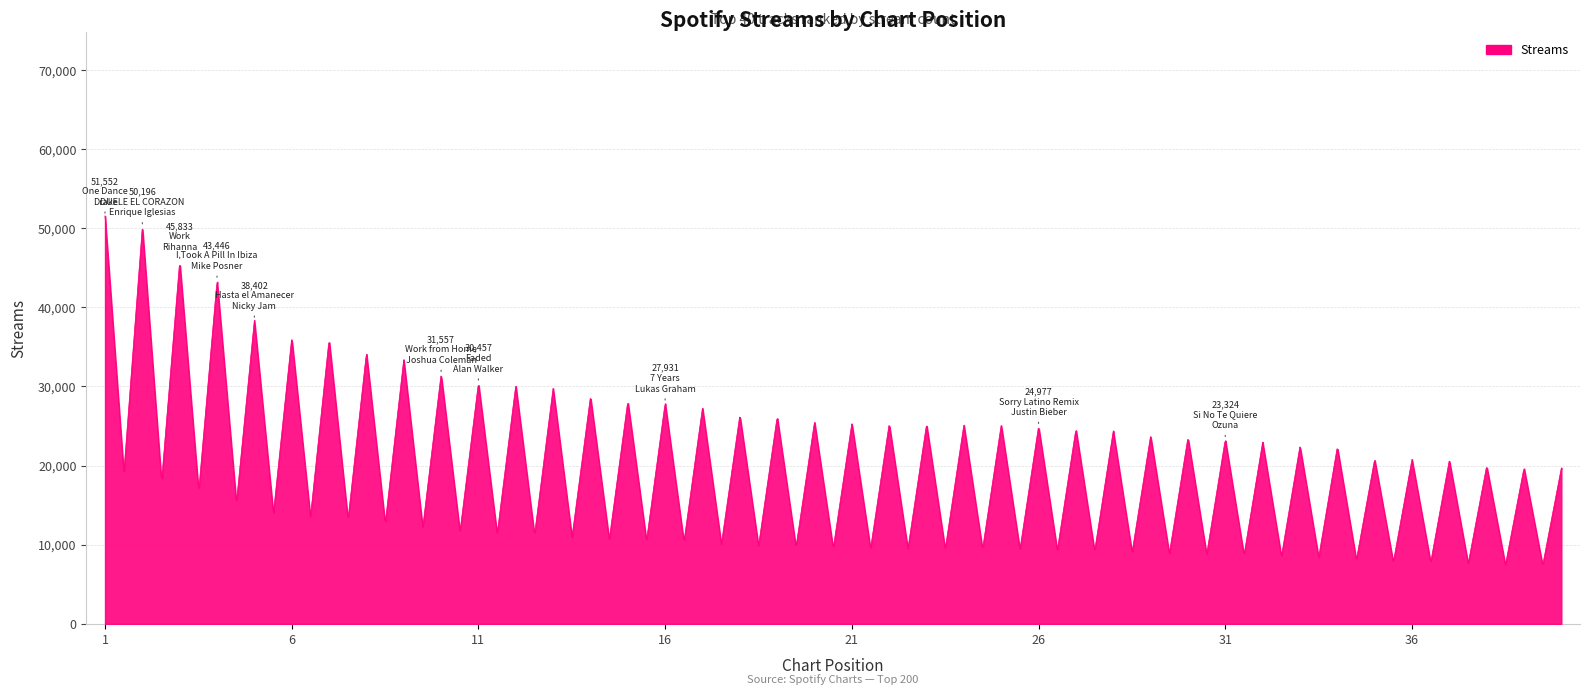

True or false: the data has more than 0 interior local peaks.

False